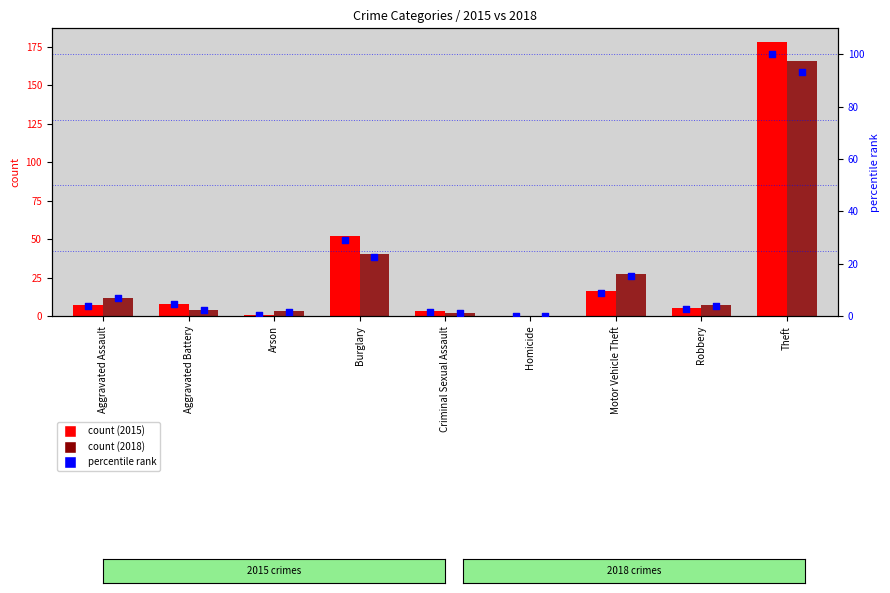

Is the value of percentile 2015 at Motor Vehicle Theft greater than the value of percentile 2018 at Robbery?

Yes